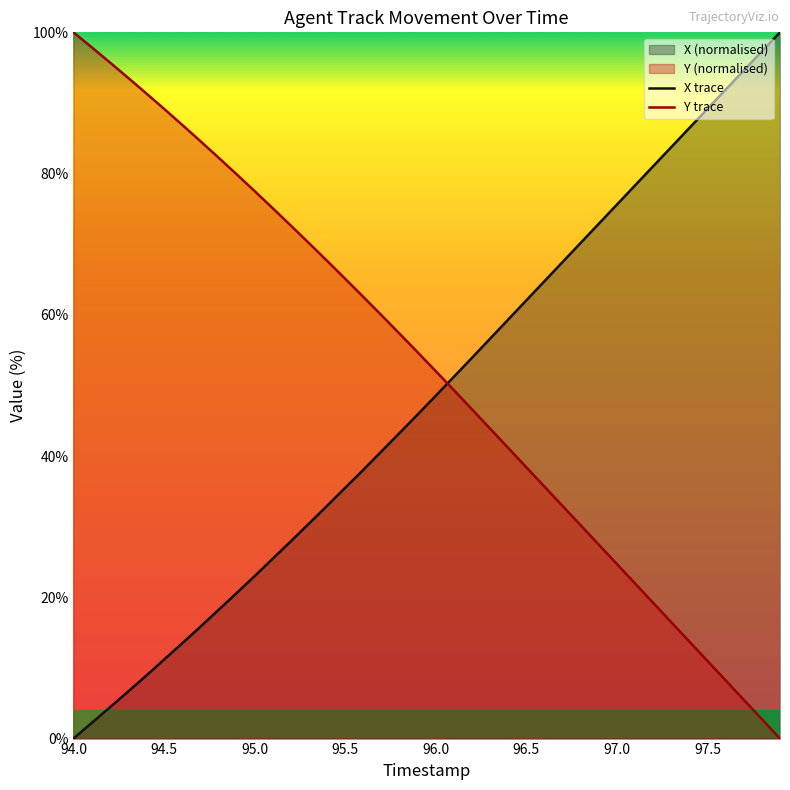

What is the value of the X trace point at the 6th from the left?

11.2